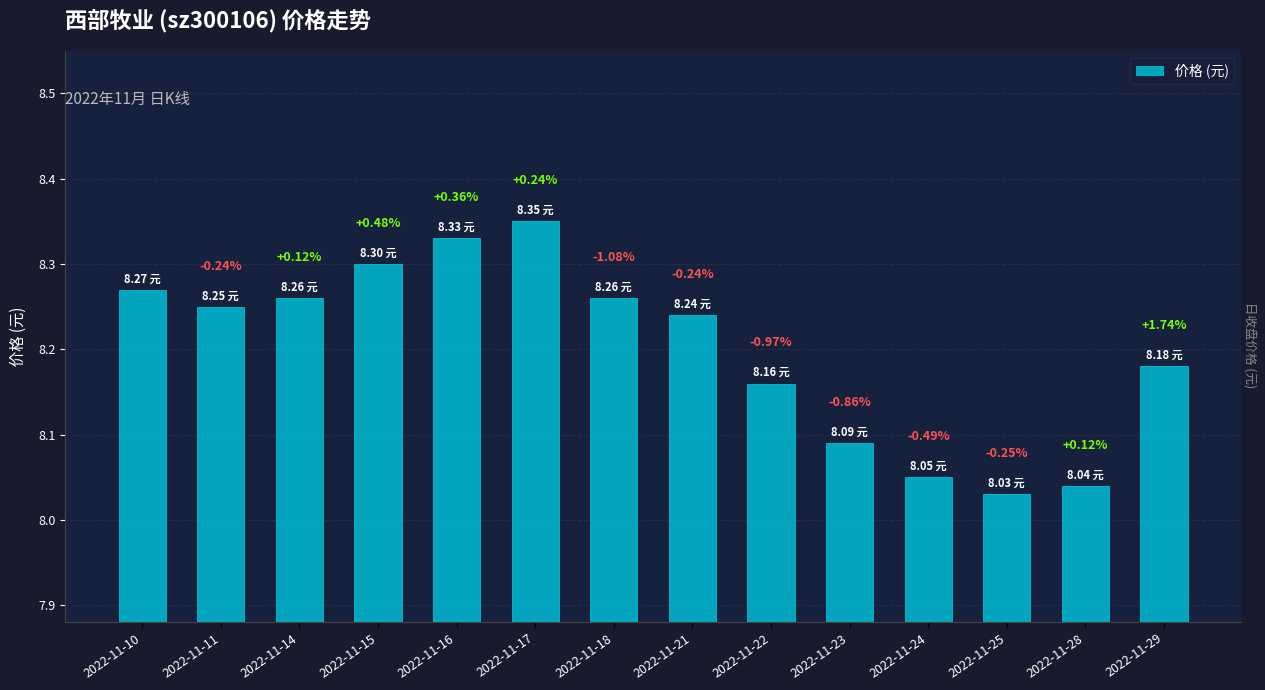

List the labels in order of value, smallest first.

2022-11-25, 2022-11-28, 2022-11-24, 2022-11-23, 2022-11-22, 2022-11-29, 2022-11-21, 2022-11-11, 2022-11-14, 2022-11-18, 2022-11-10, 2022-11-15, 2022-11-16, 2022-11-17